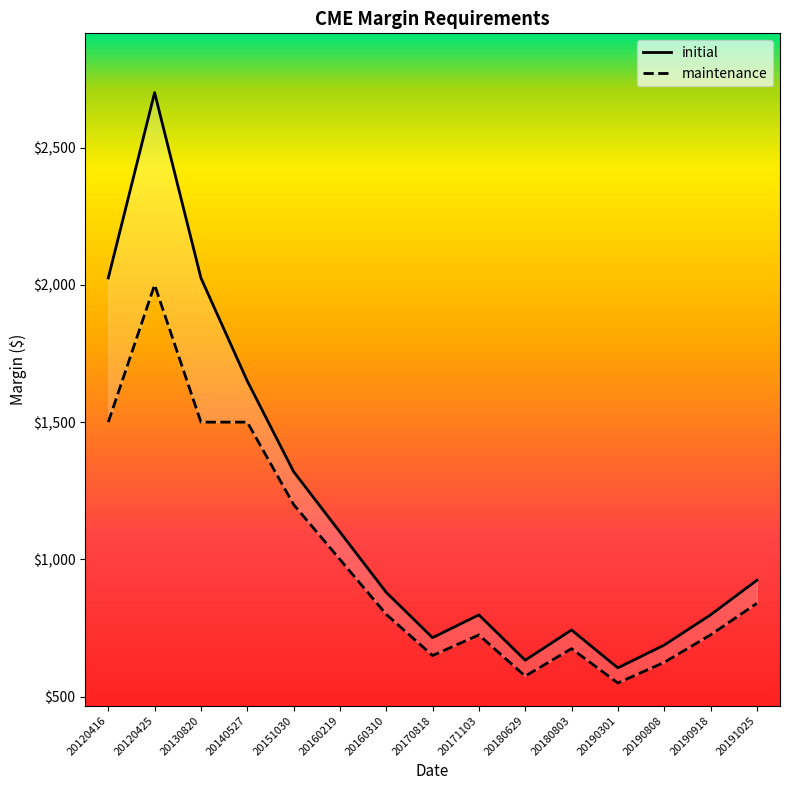

What is the highest value of the initial series?

2700